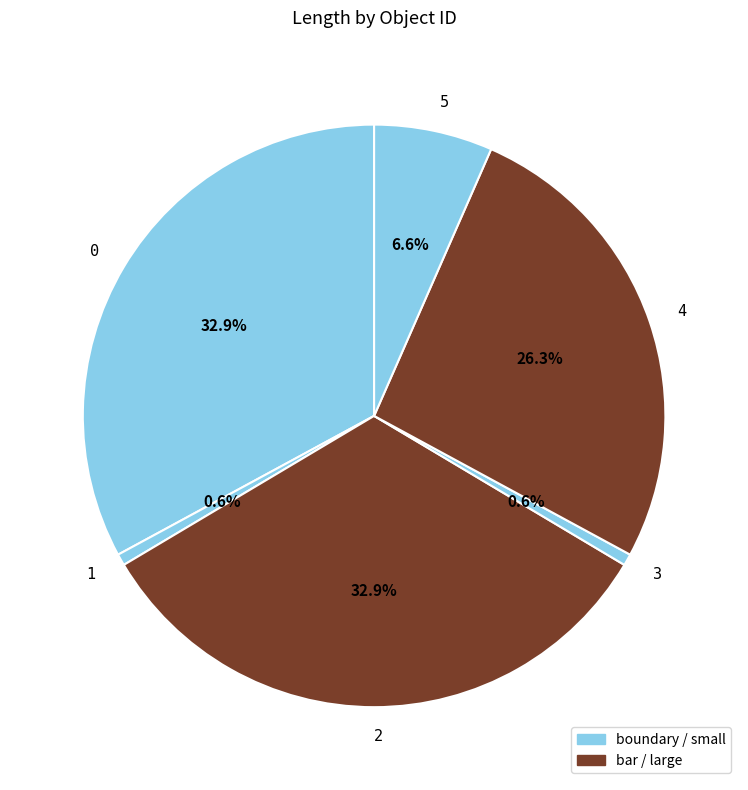

How many slices are in this pie chart?

6